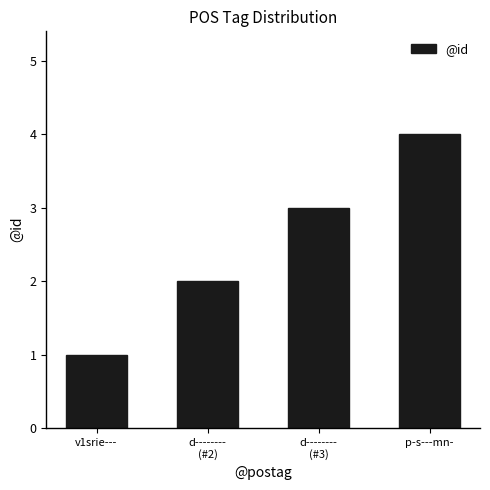

What is the sum of all values?

10